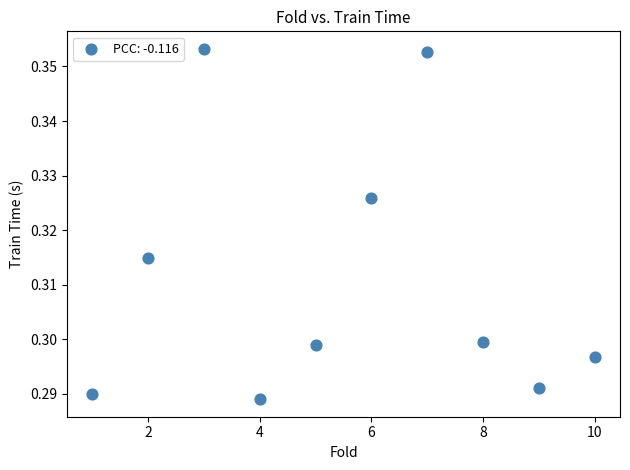

What is the average X value?

5.5